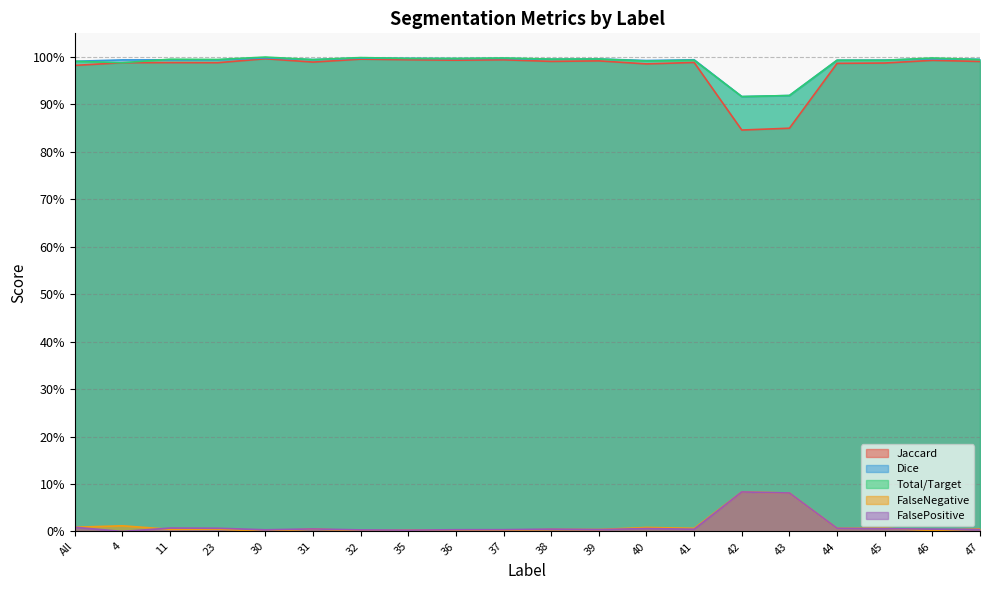

In Total/Target, how many points are higher than both neighbors (excluding endpoints)?

8